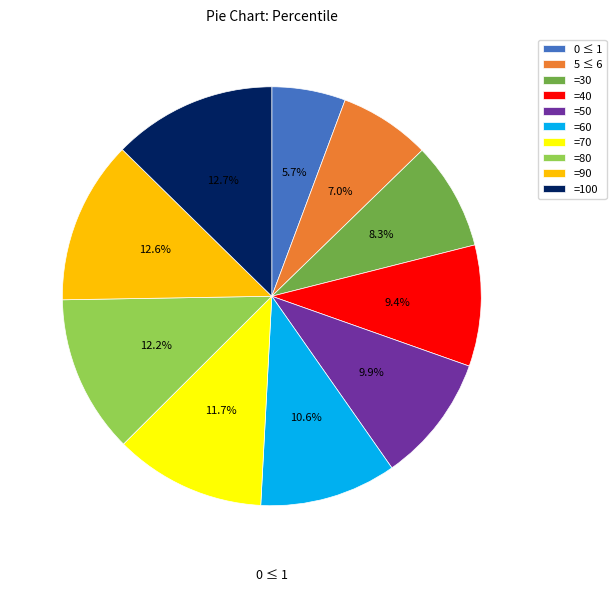

What is the ratio of the value at =60 to the value at =70?

0.9